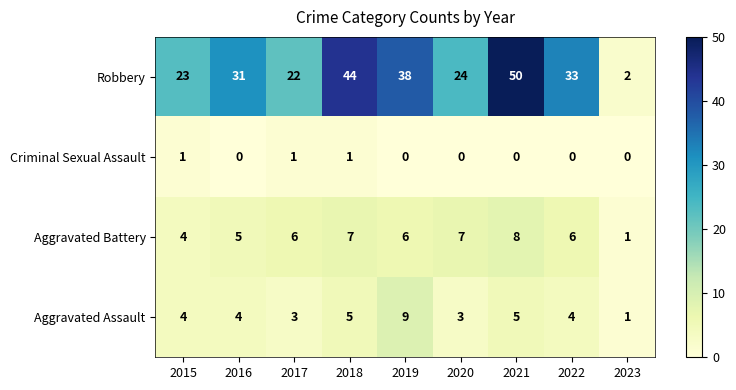

What is the difference between the maximum and minimum values in the Robbery series?

48